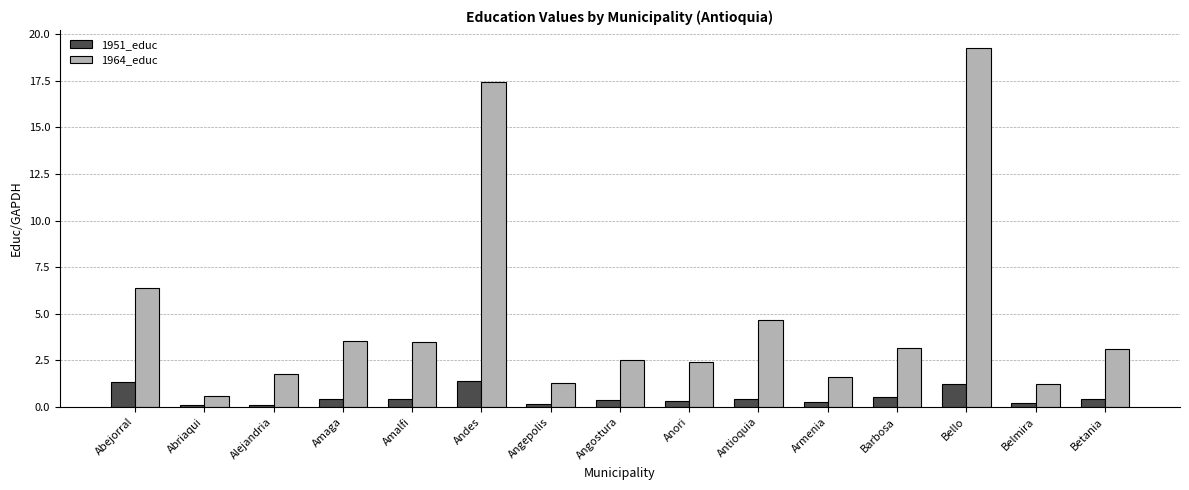

What is the difference between the maximum and minimum values in the 1964_educ series?

18.7